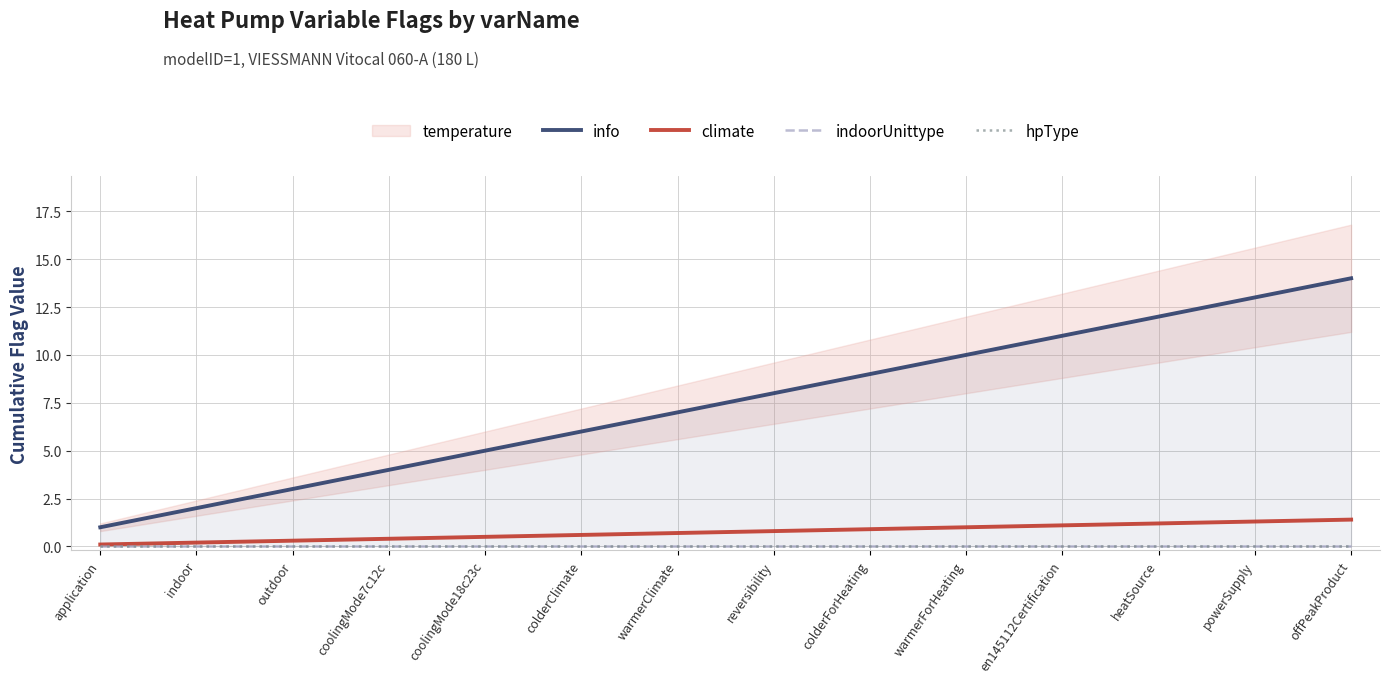

List the labels in order of climate value, largest first.

offPeakProduct, powerSupply, heatSource, en145112Certification, warmerForHeating, colderForHeating, reversibility, warmerClimate, colderClimate, coolingMode18c23c, coolingMode7c12c, outdoor, indoor, application